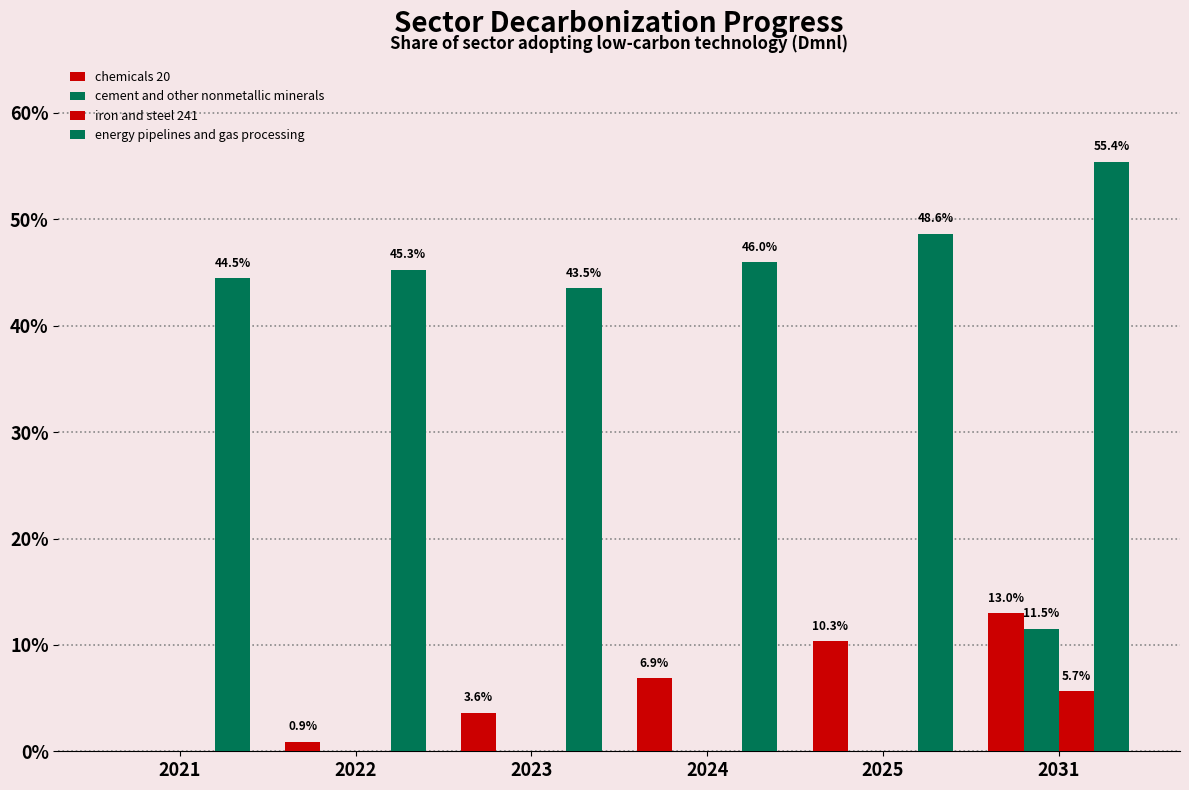

What are all the series names shown in the legend?

chemicals 20, cement and other nonmetallic minerals, iron and steel 241, energy pipelines and gas processing